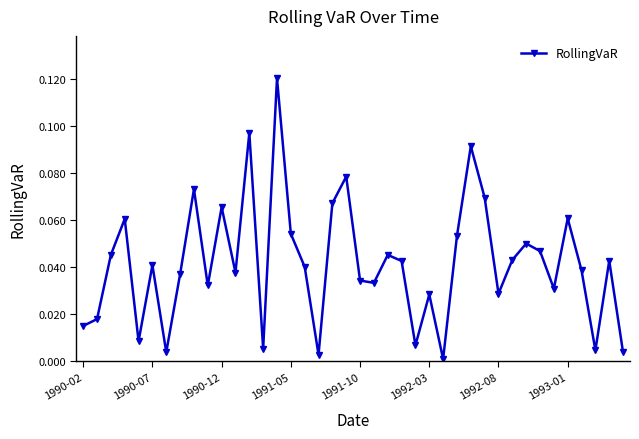

How many interior local peaks (higher than both neighbors) does the data have?

13